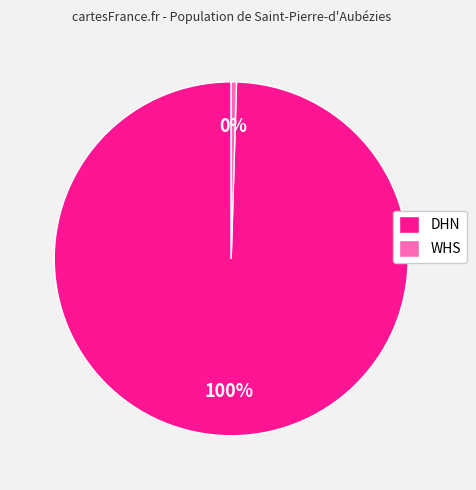

True or false: DHN accounts for 87% of the total.

False